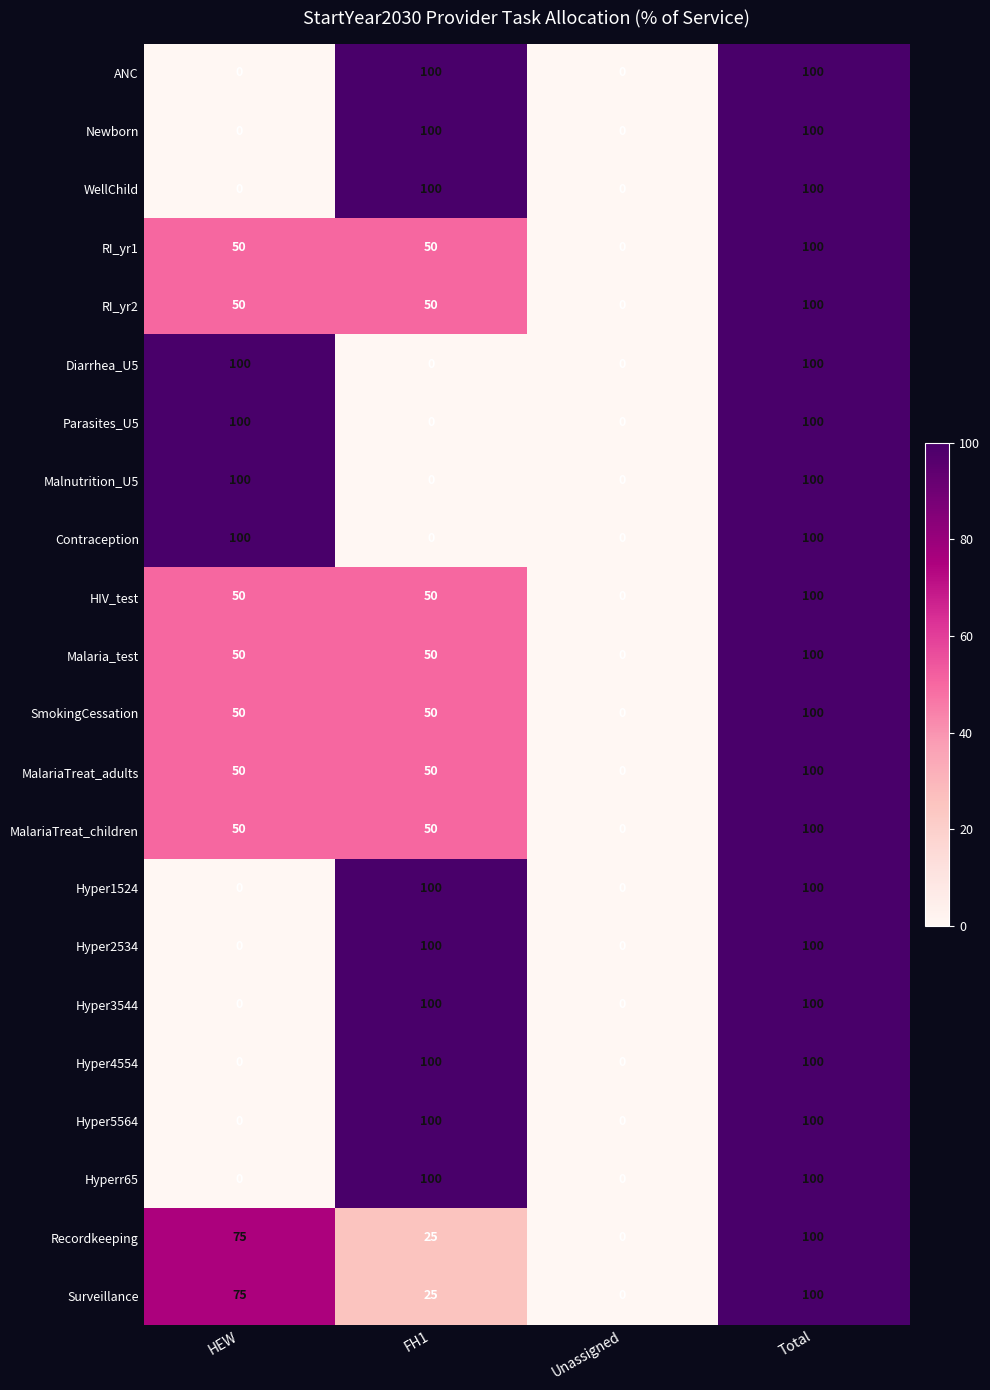

What is the highest value of the Newborn series?

100